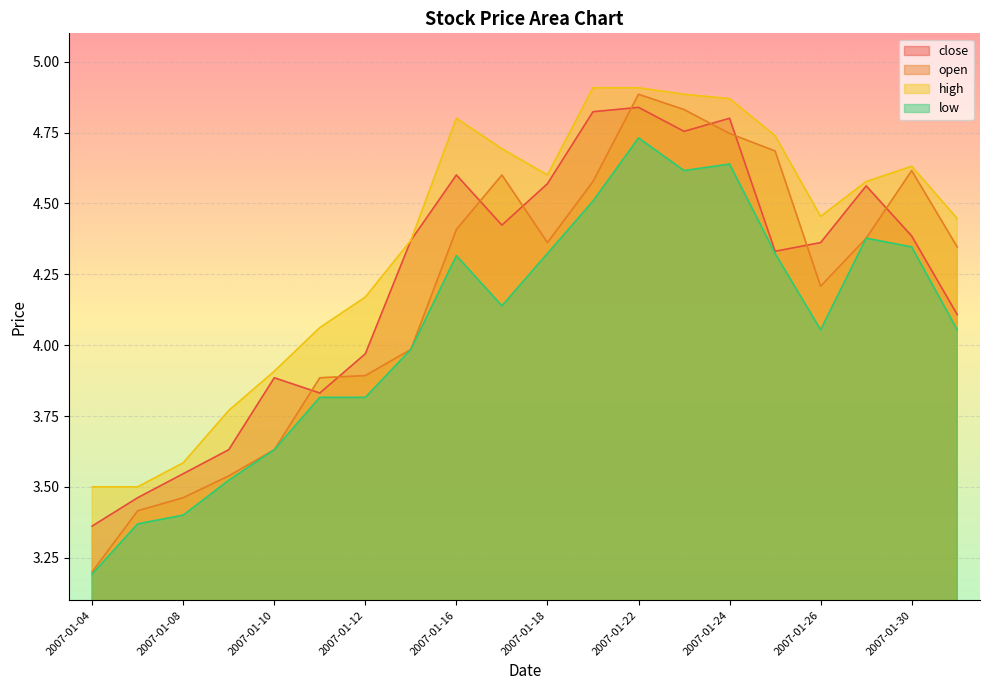

At which label is high closest to 4?

2007-01-11